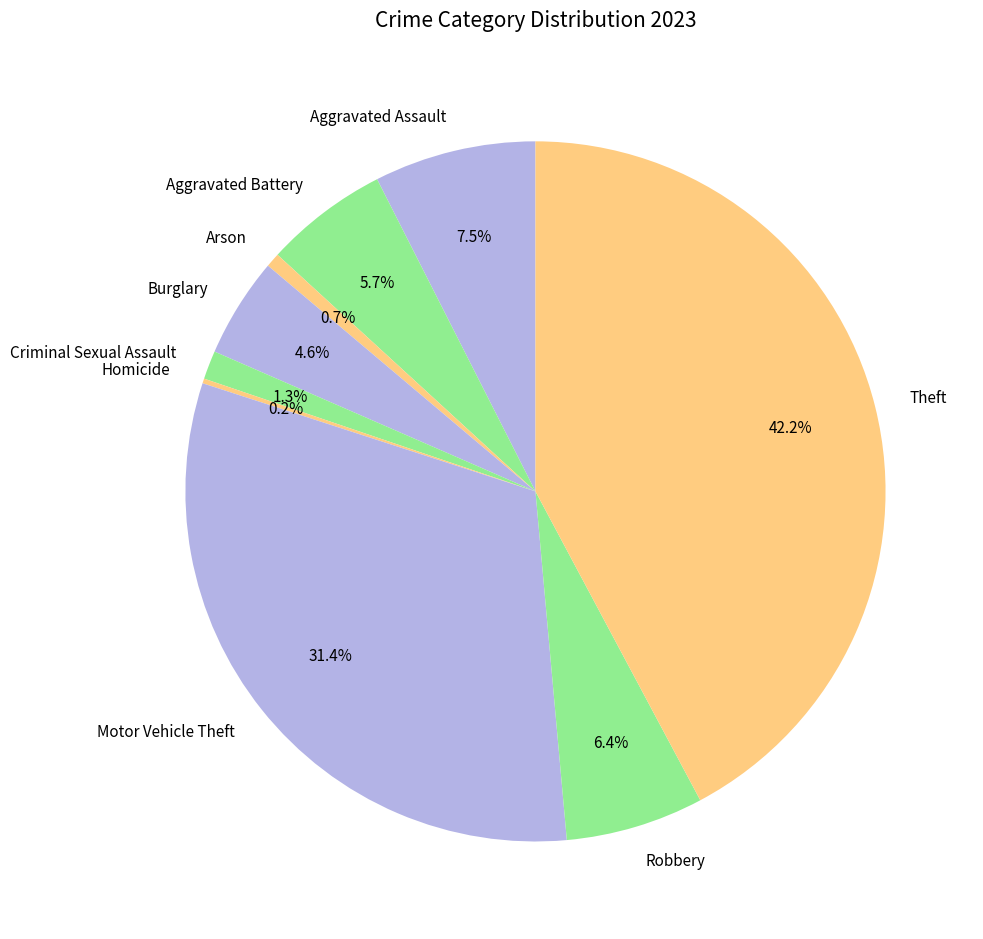

Is it true that Burglary is 5% of the pie?

True